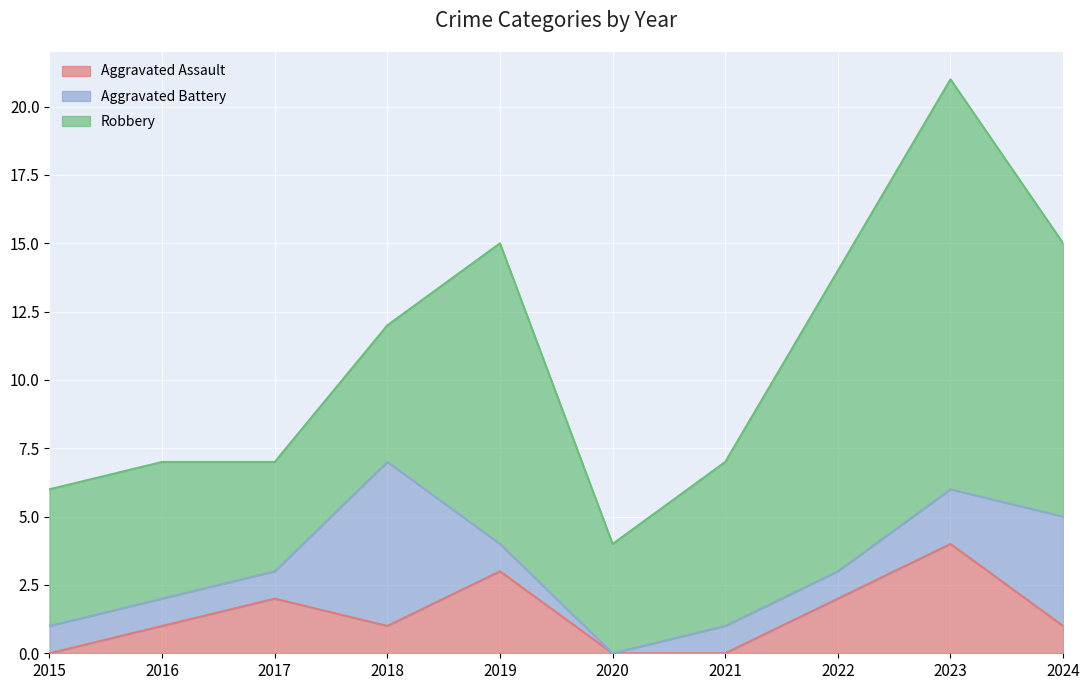

What is the difference between the Robbery values at 2020 and 2015?

1